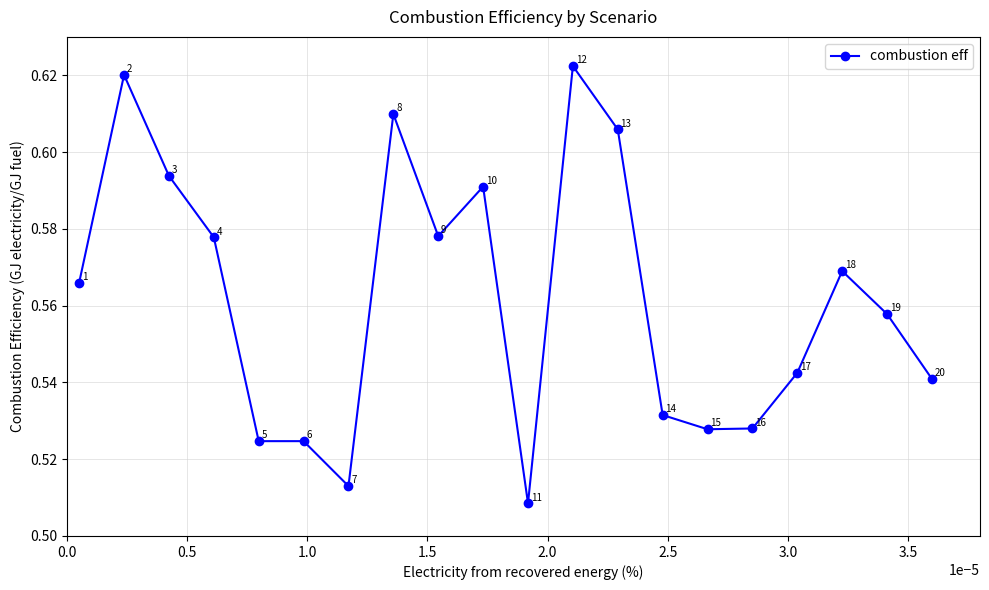

Count the values in the range 0 to 1.

20